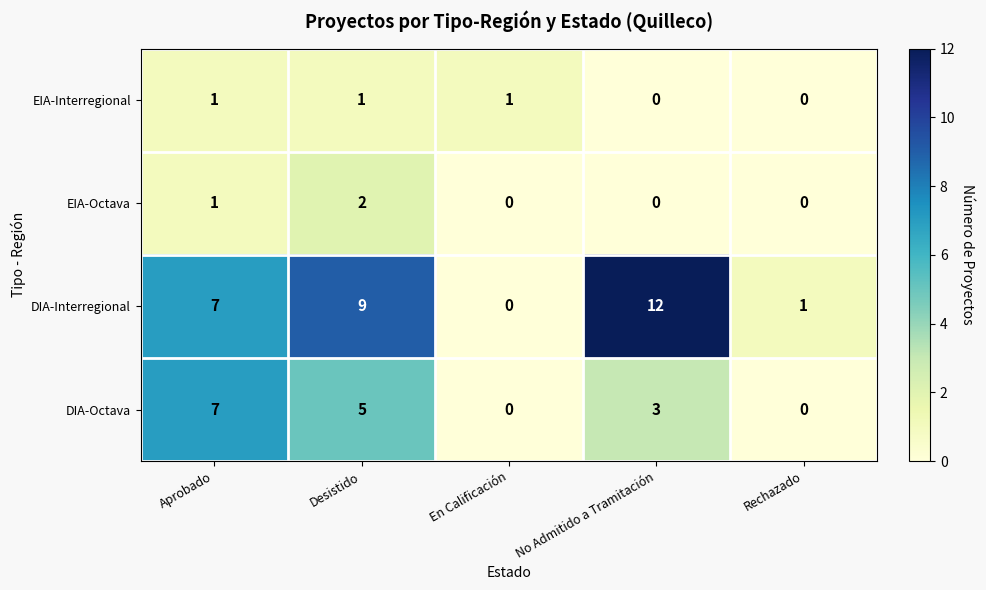

What is the approximate value of DIA-Octava at No Admitido a Tramitación?

3